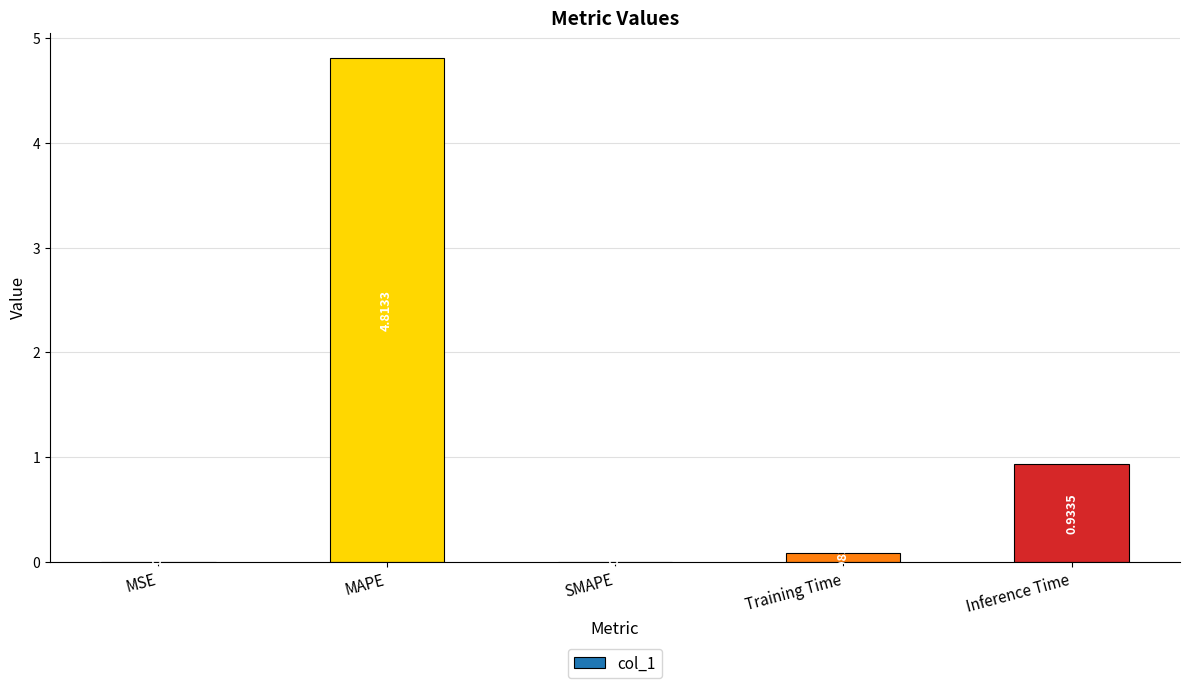

Where is the data nearest to the value 2?

Inference Time